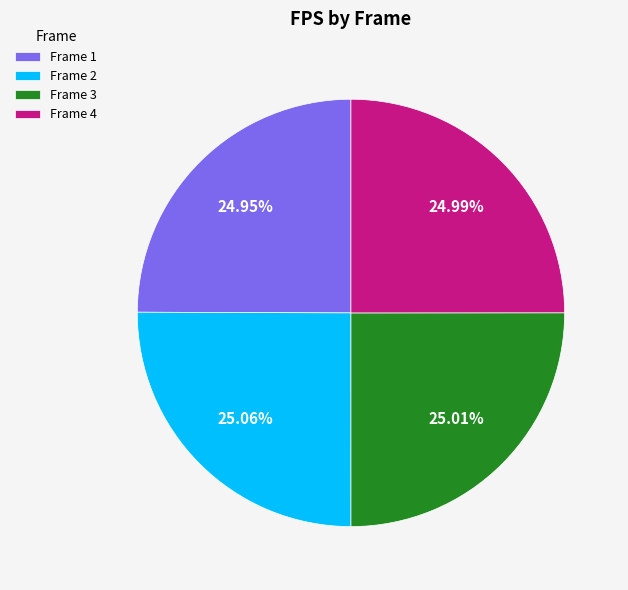

How many segments does this pie chart have?

4